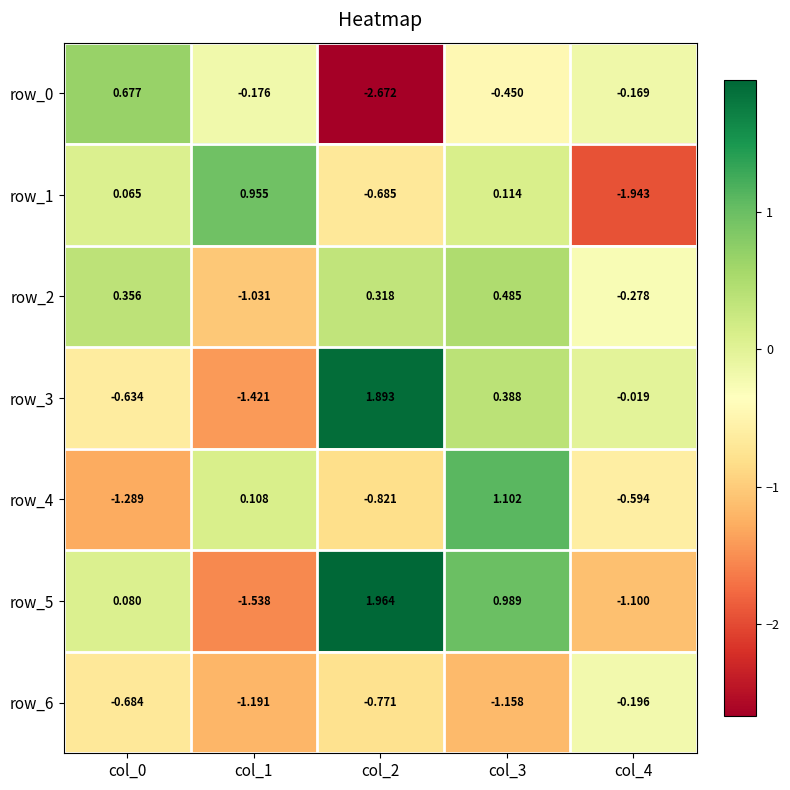

Which has a higher value, col_1 or col_2?

col_1